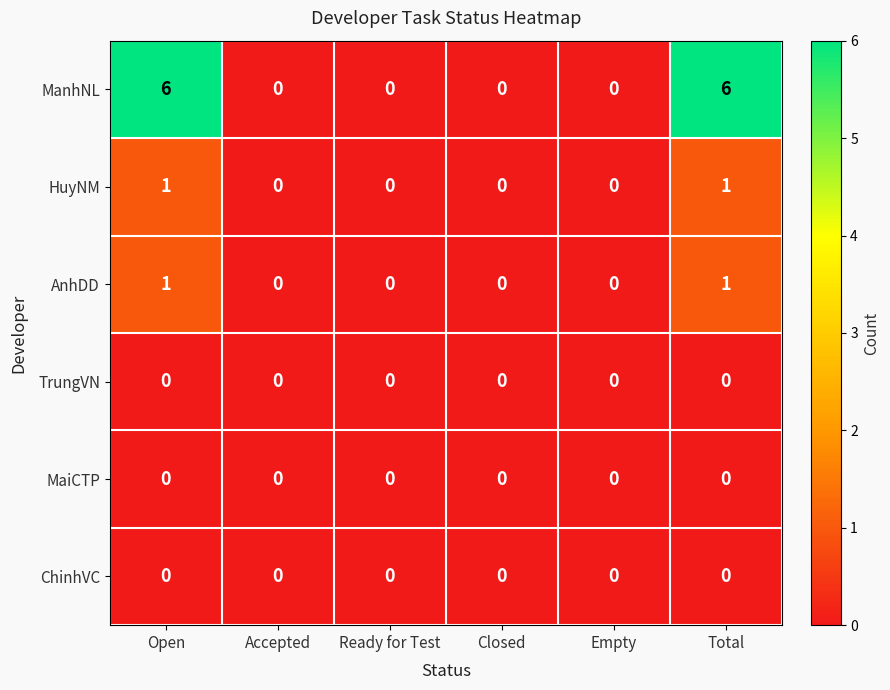

At how many categories does at least one series exceed 1?

2